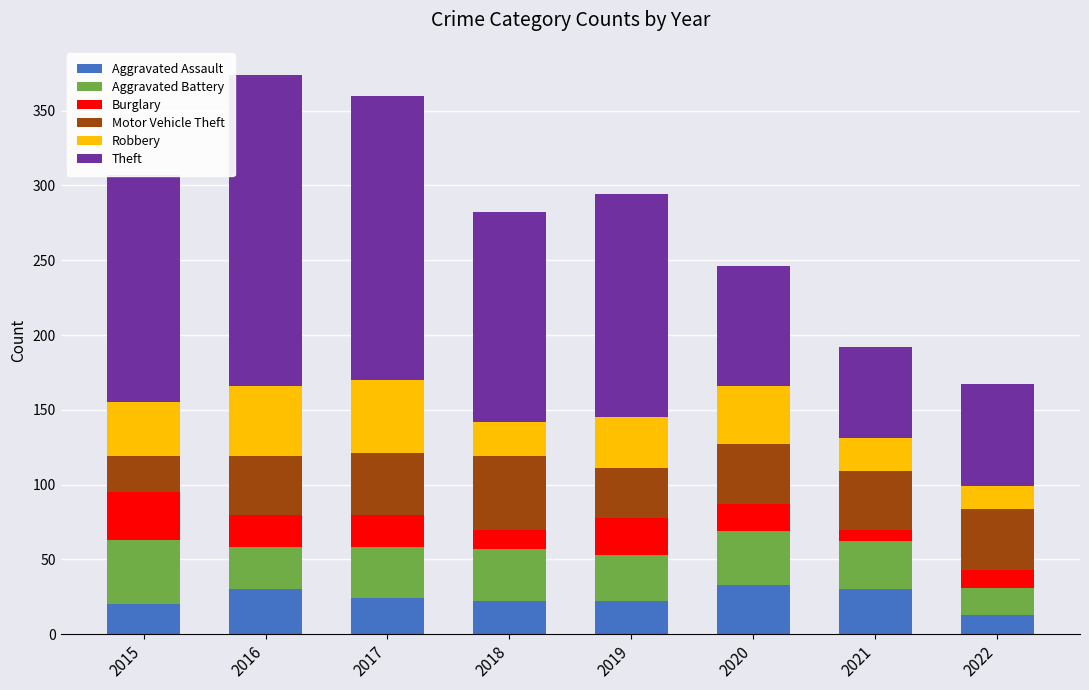

What is the highest value of the Aggravated Assault series?

33